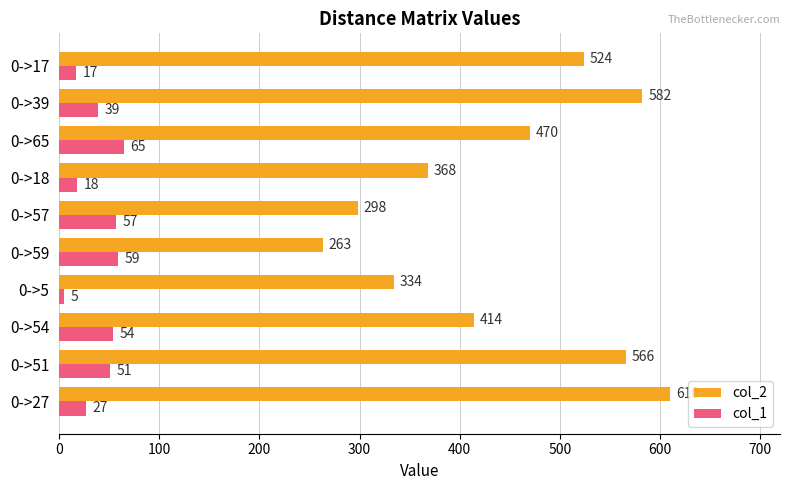

What is the sum of all col_2 values?

4429